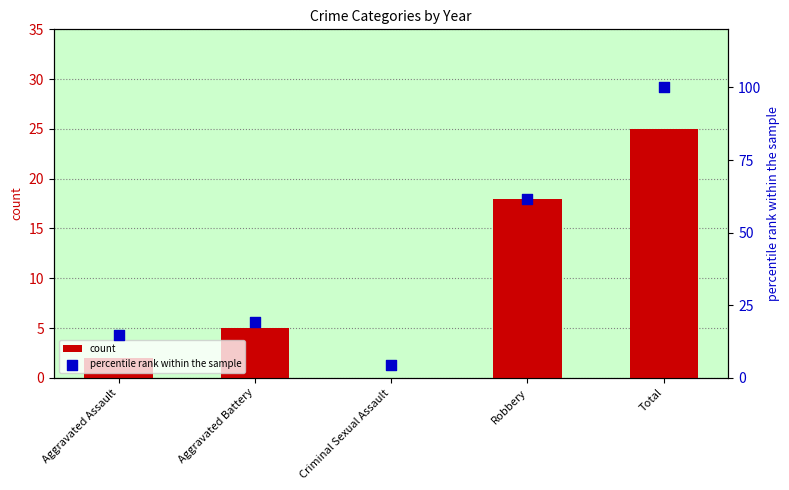

At which category is the sum across all series the highest?

Total